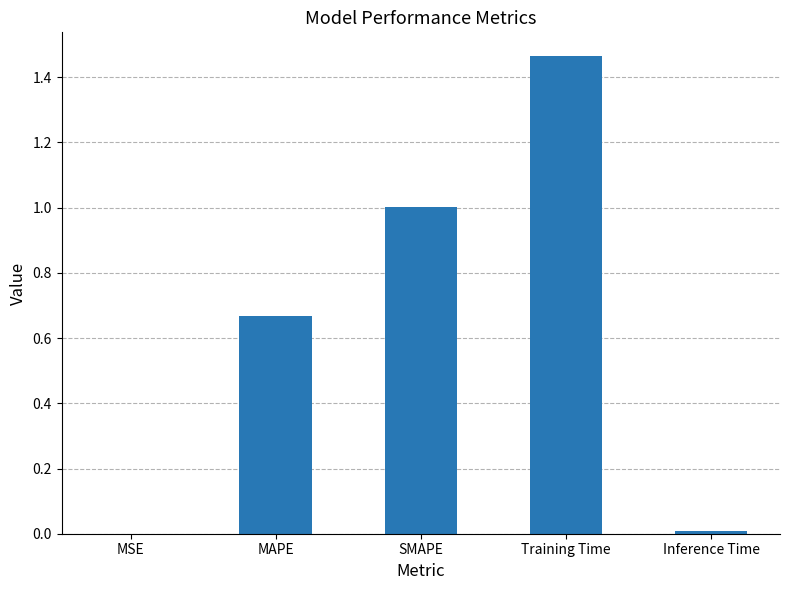

What is the sum of the values at SMAPE and Training Time?

2.5